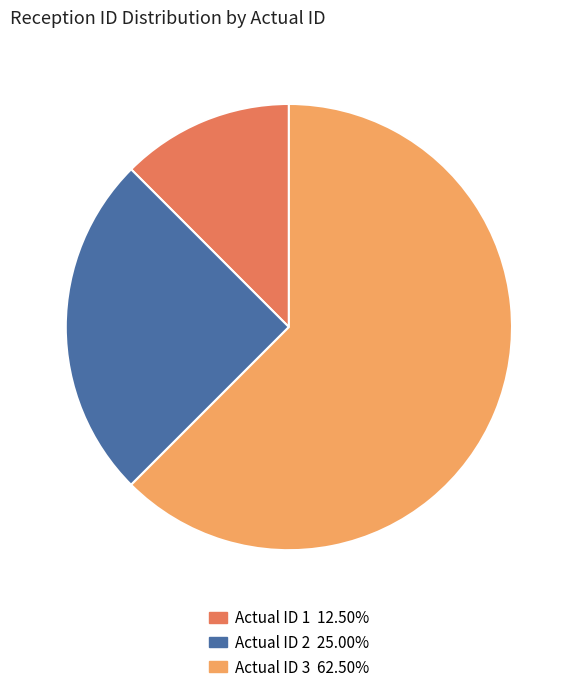

Is there any slice that represents more than half of the pie?

Yes